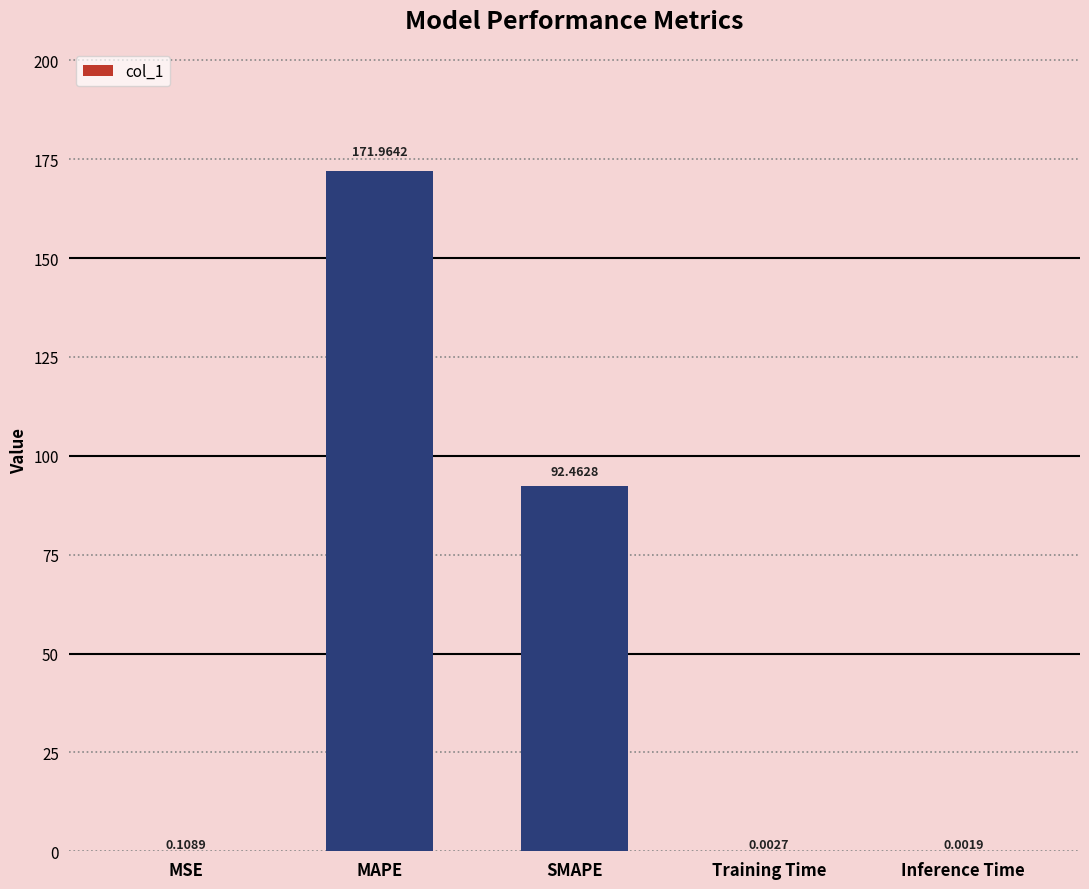

What is the sum of all values?

264.5